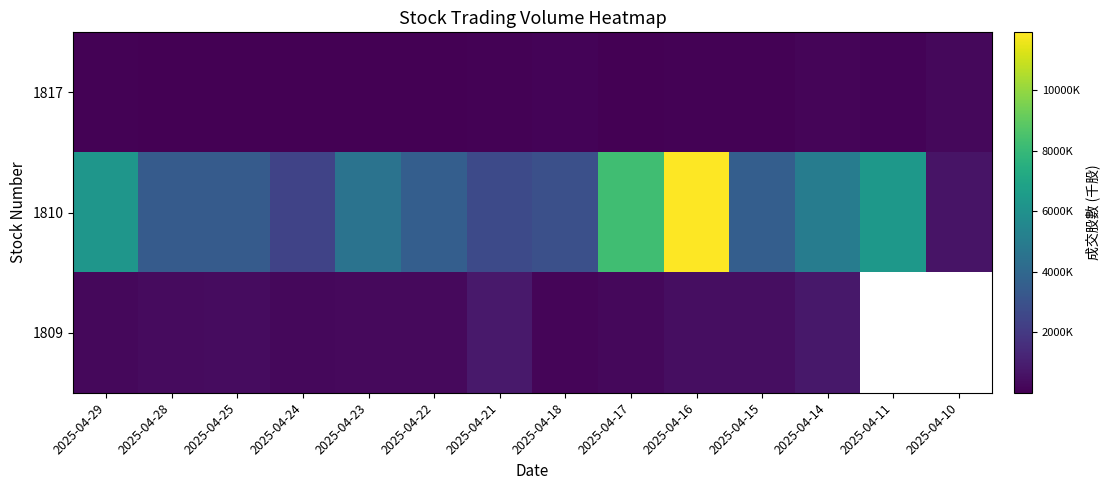

Which series has the widest spread of values?

1810